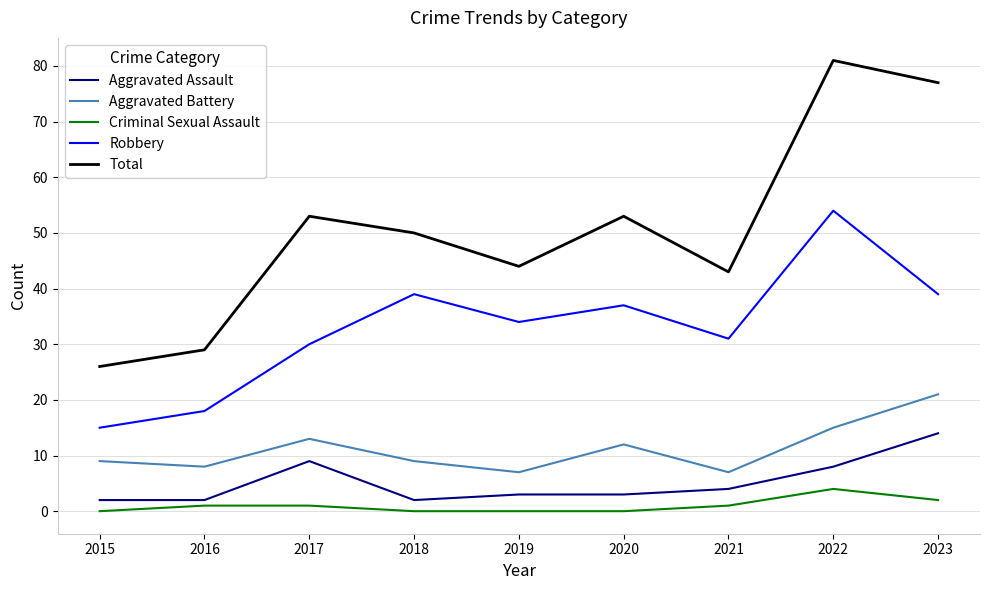

How many lines are shown in the chart?

5